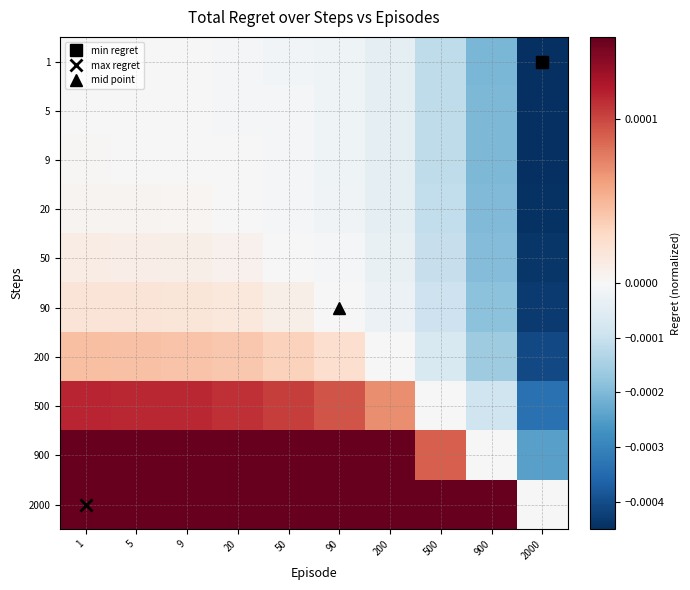

At which category is the sum across all series the highest?

1